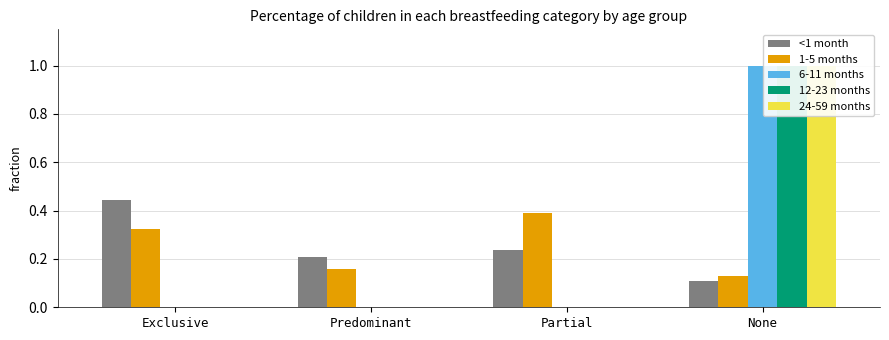

How many bars are there in total?

20